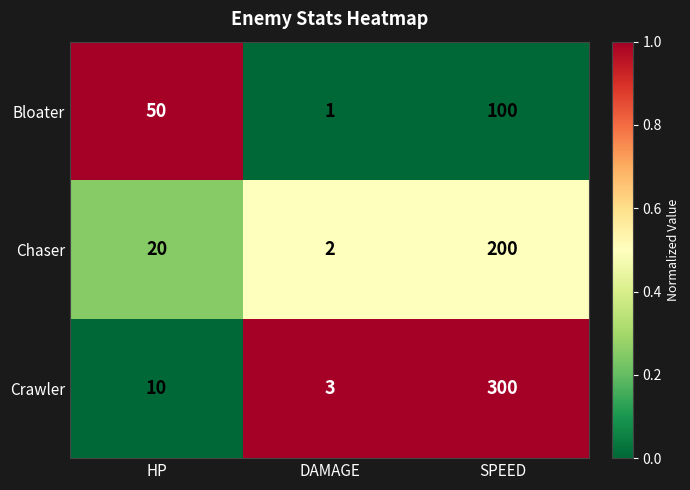

Reading left to right, extract all data points from this chart.

Bloater: 50	1	100
Chaser: 20	2	200
Crawler: 10	3	300